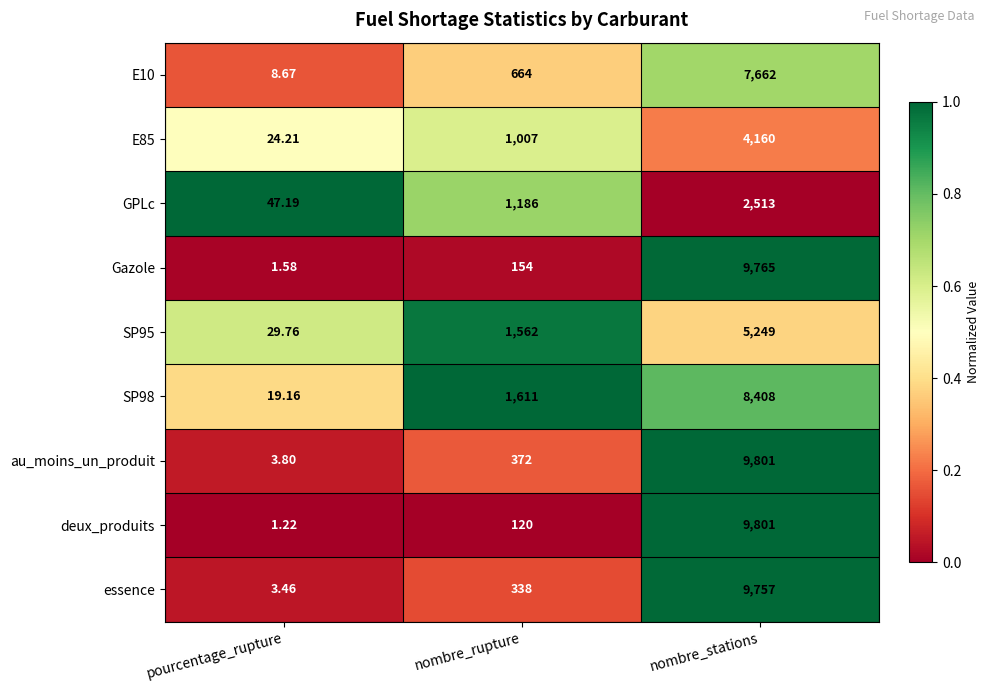

Which label corresponds to the largest value in the chart?

nombre_stations